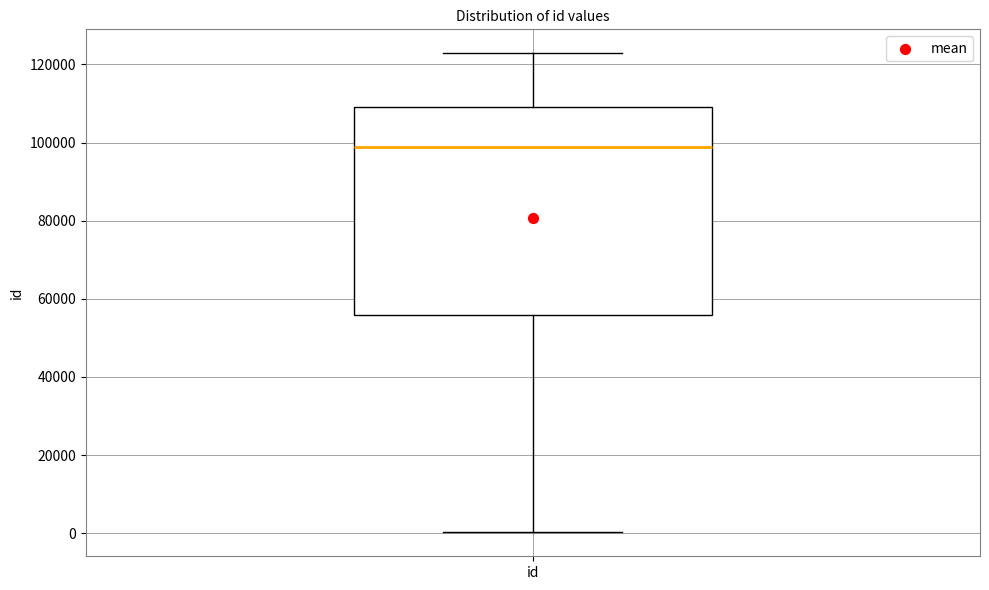

Where is the lower edge of the box for id on the y-axis? The values are not printed on the chart, so give them approximately, as read against the axis.

56000